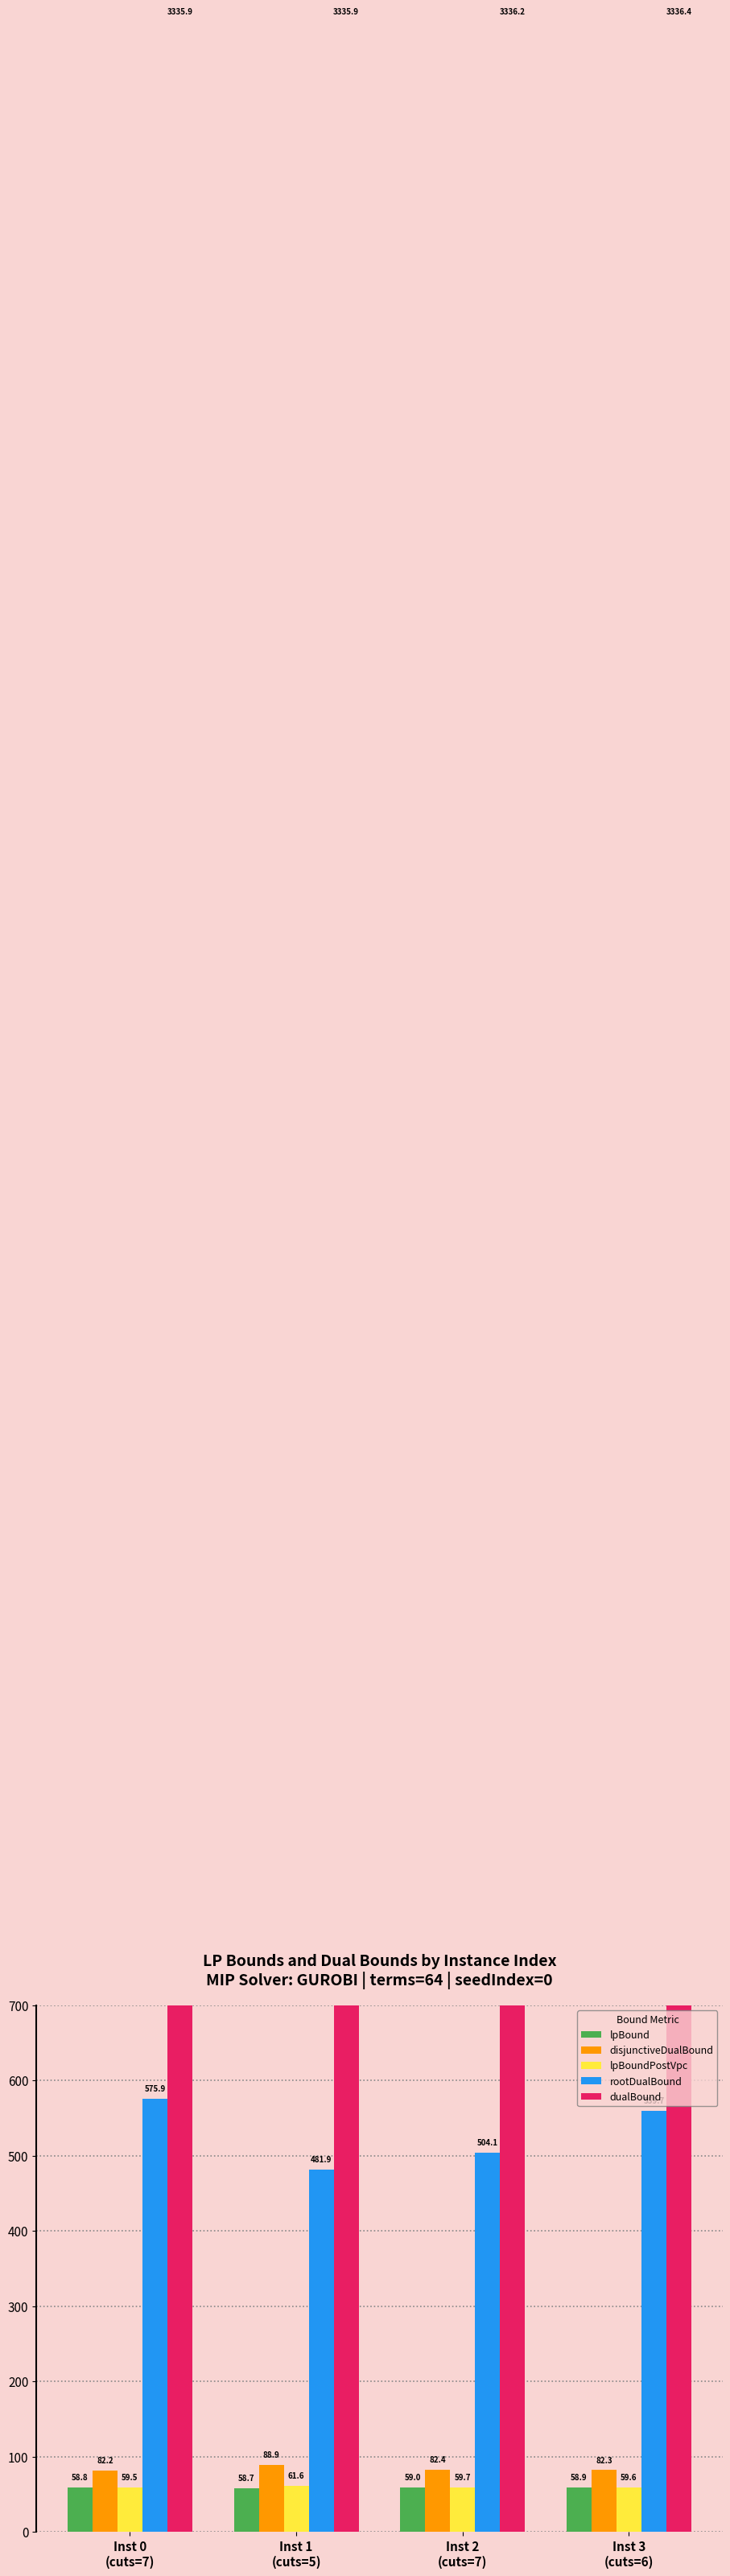

At which label is lpBoundPostVpc closest to 60?

Inst 2
(cuts=7)